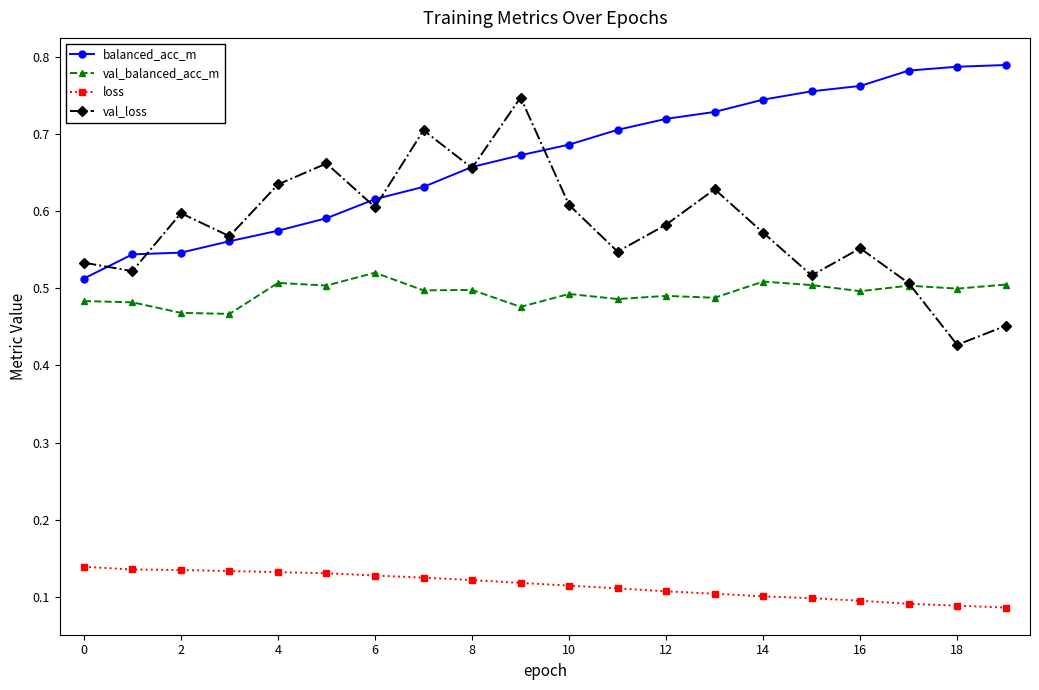

Which series has the largest total across all categories?

balanced_acc_m